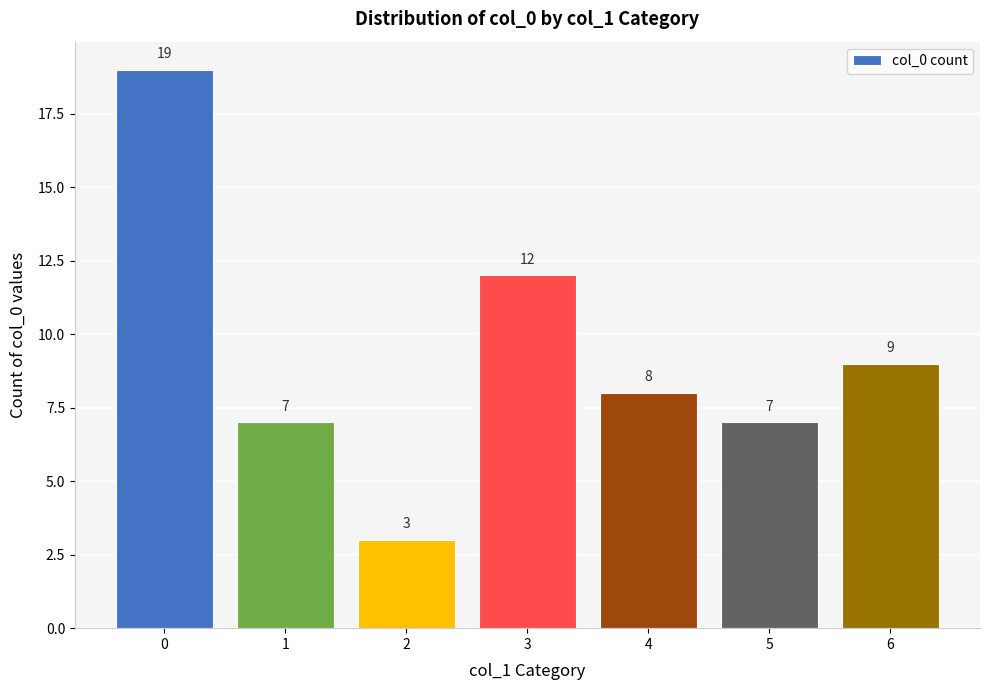

Read the value at 2.

3